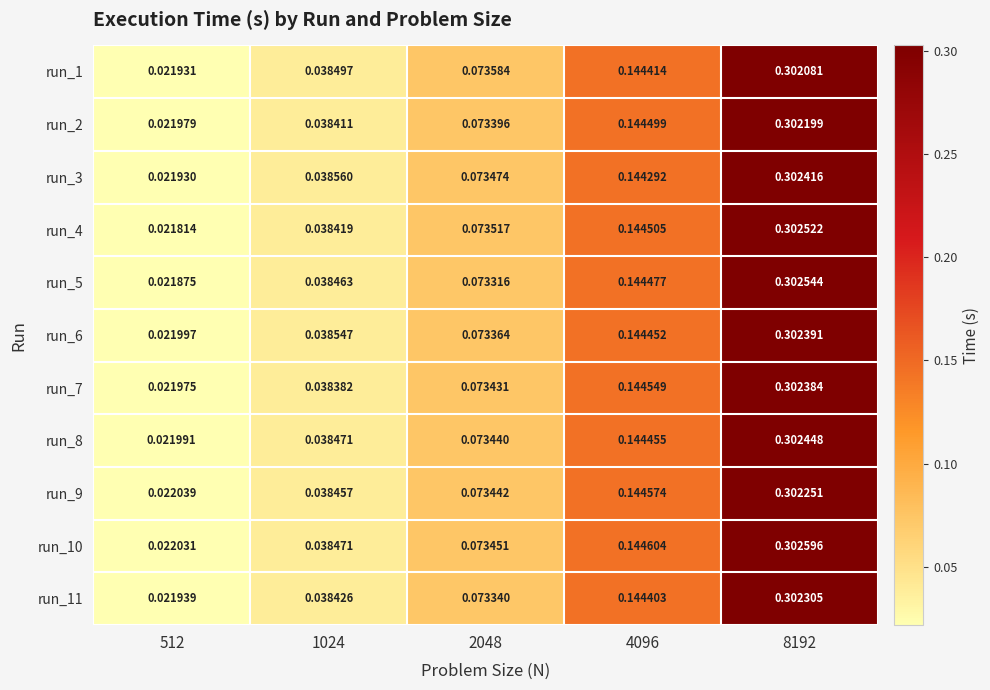

At how many categories does at least one series exceed 0?

5